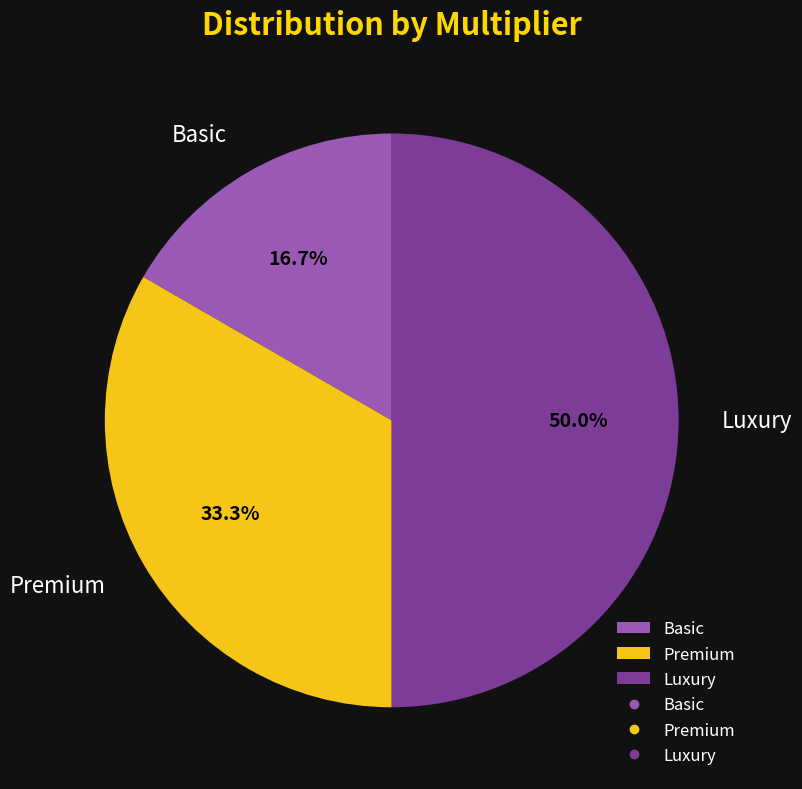

Is Basic the majority of the pie?

No